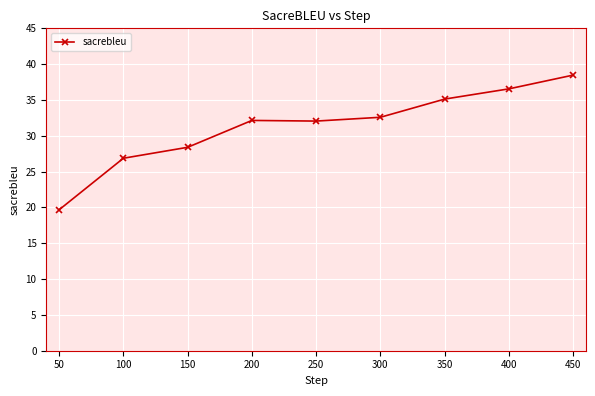

Reading right to left, what are all the values shown in this chart?

38.5	36.6	35.1	32.6	32.1	32.1	28.4	26.9	19.7